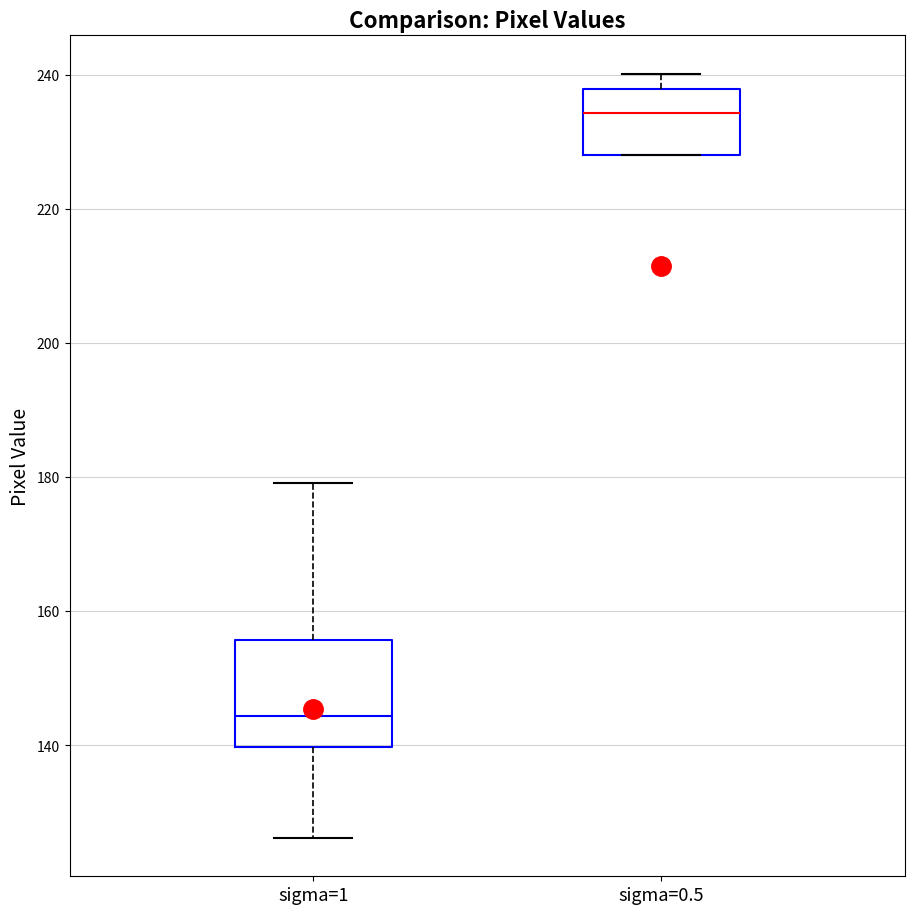

Reading left to right, read every box against the y-axis: the position of its median line, the range the box covers, and the ends of its whiskers. The values are not printed on the chart, so give them approximately, as read against the axis.

sigma=1: median 144, box 140 to 156, whiskers 126 to 180
sigma=0.5: median 234, box 228 to 238, whiskers 228 to 240